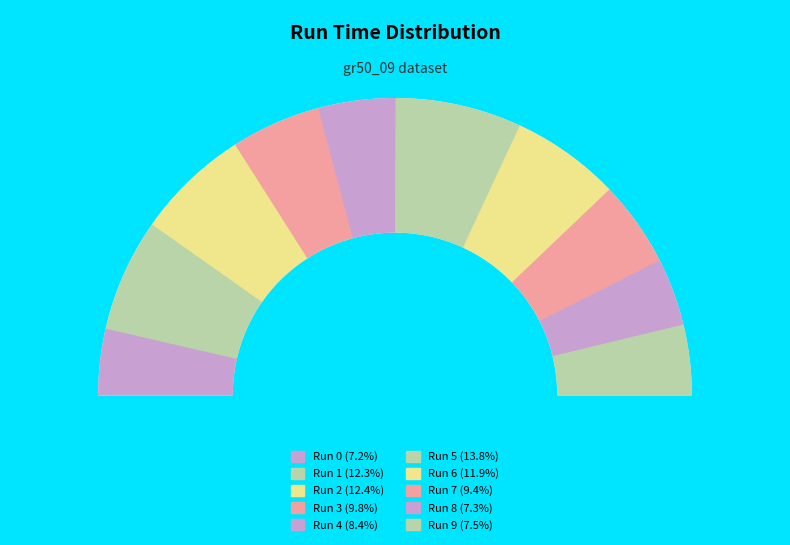

What is the total percentage of Run 4 and Run 8?

15.7%